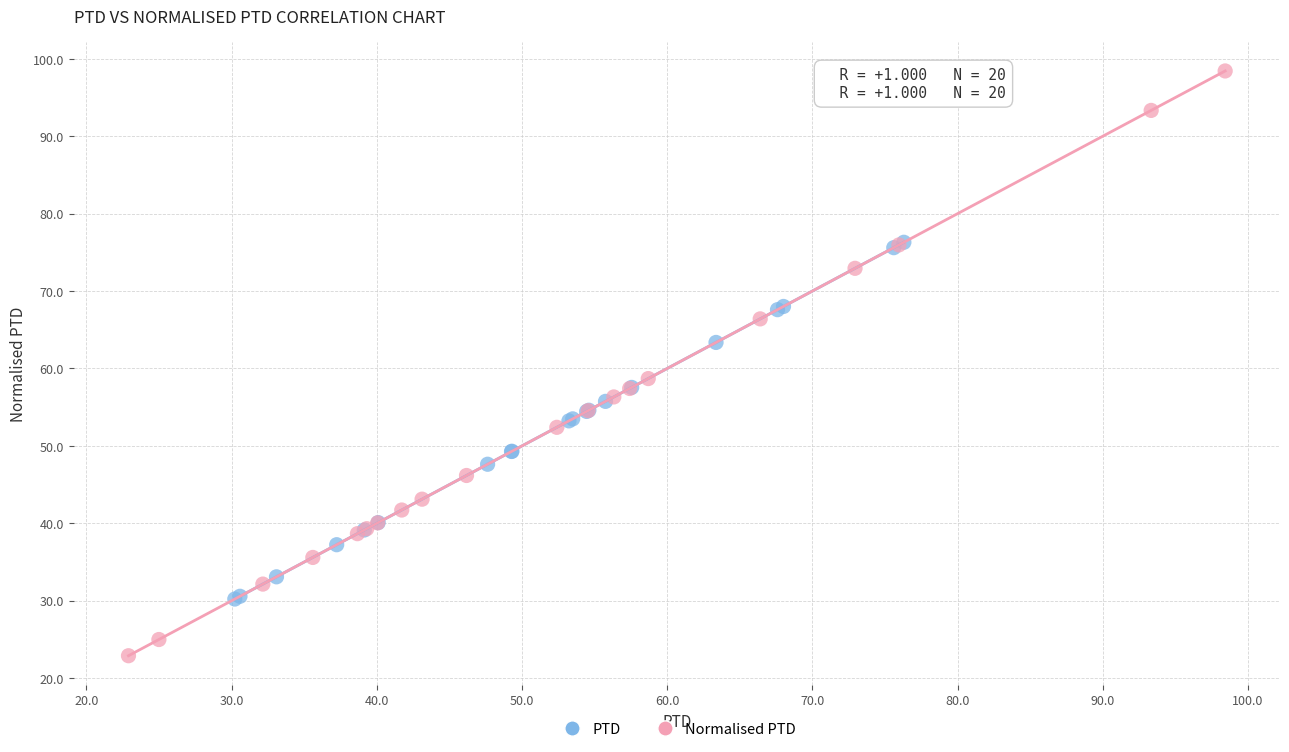

Which series has the widest spread of Y values?

Normalised PTD